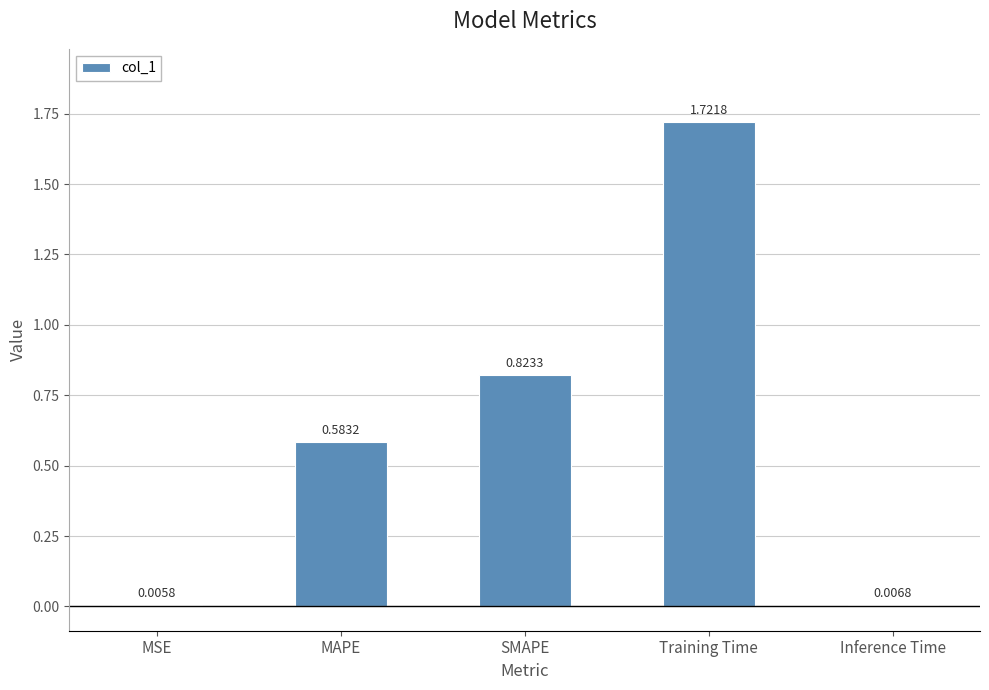

How many data points does each series have?

5